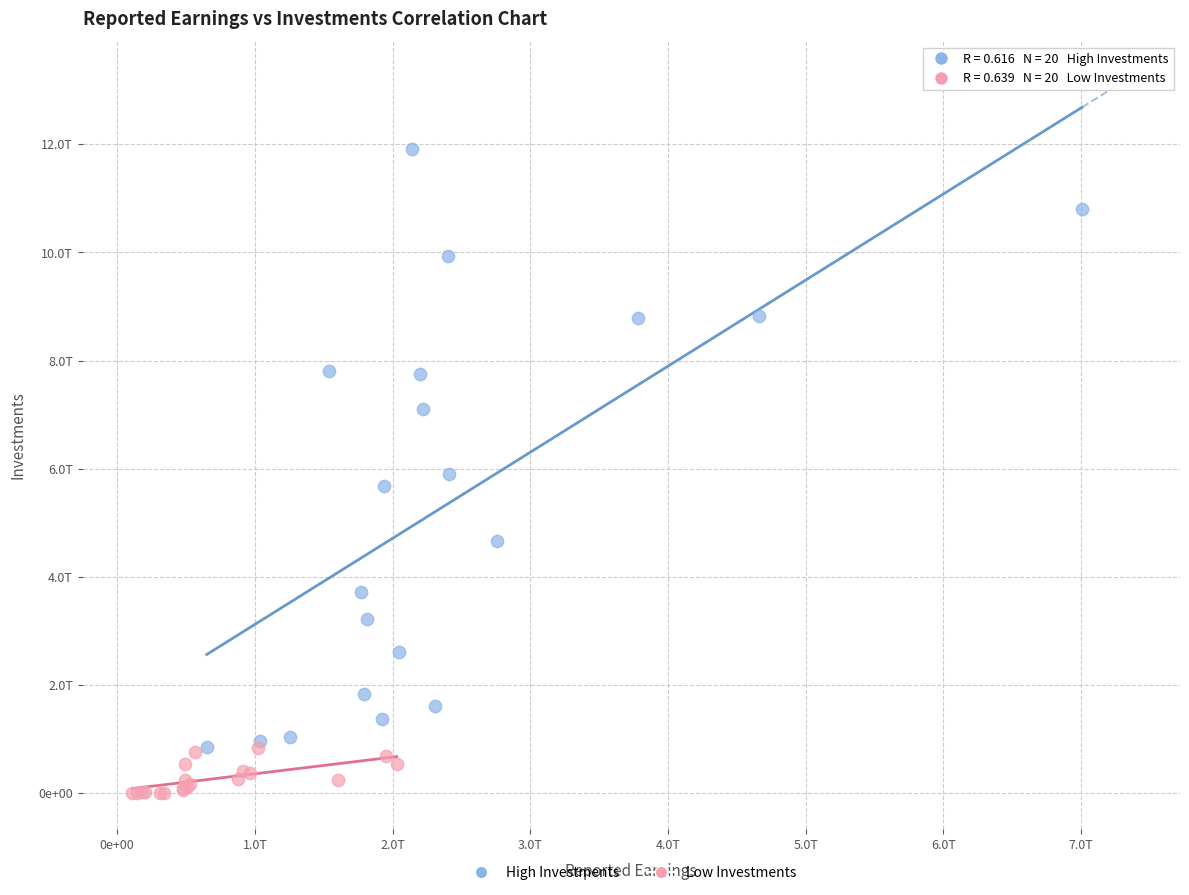

Which series has the largest Y range (max minus min)?

High Investments